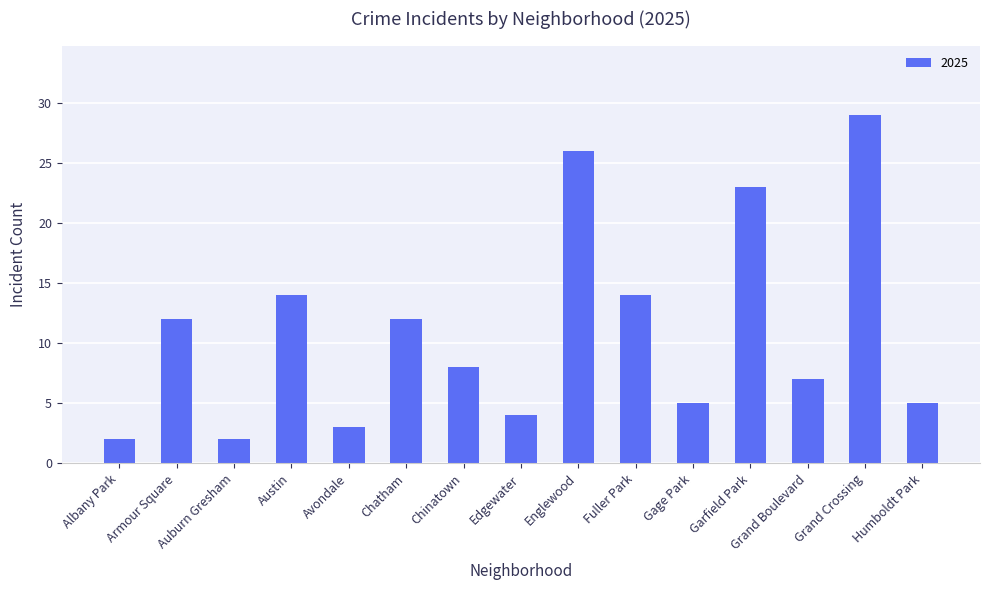

Reading left to right, list all the values displayed in this chart.

2	12	2	14	3	12	8	4	26	14	5	23	7	29	5